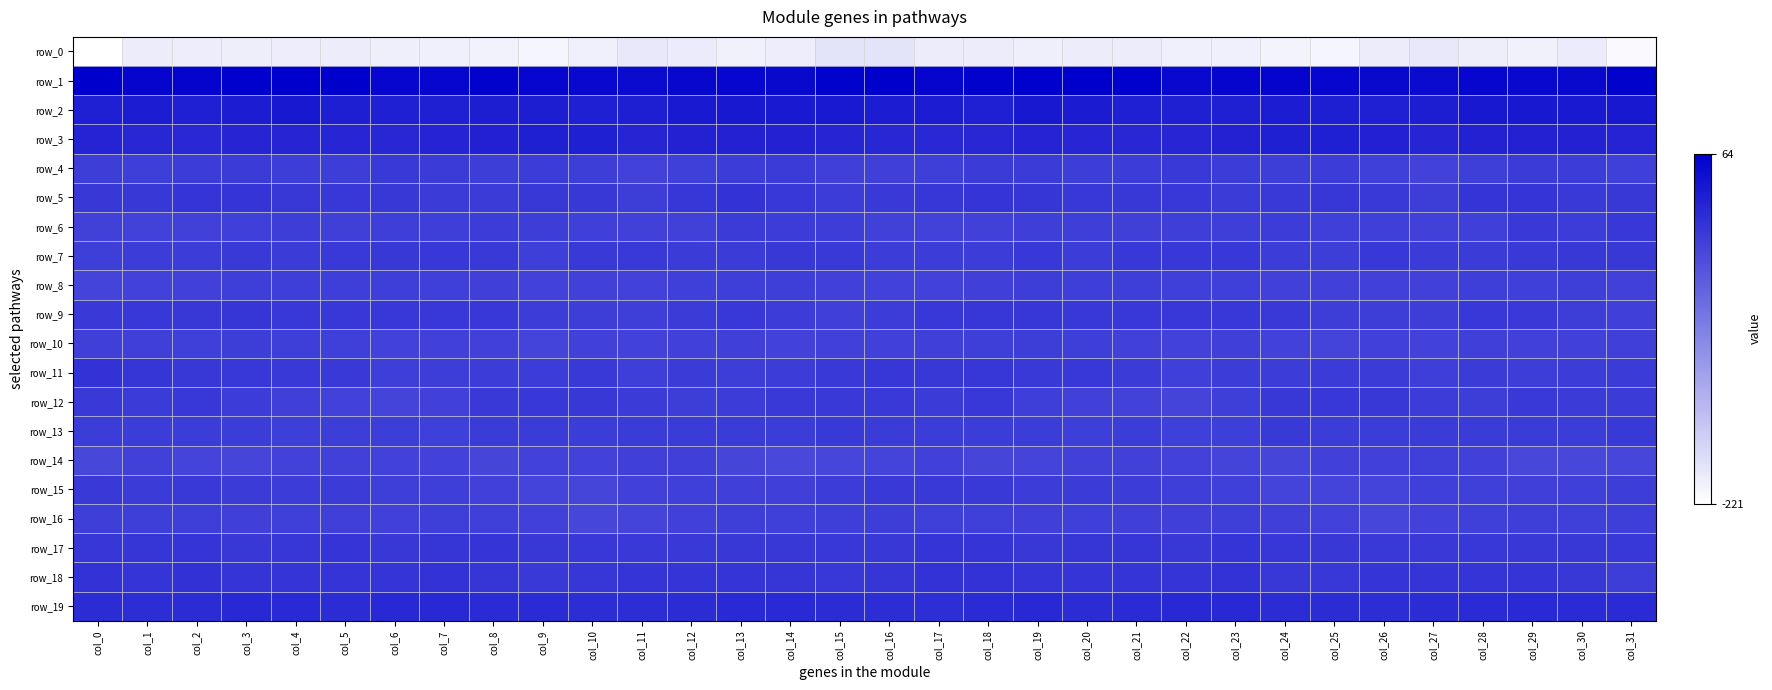

What is the difference between the second highest and second lowest values in the row_11 series?

8.6